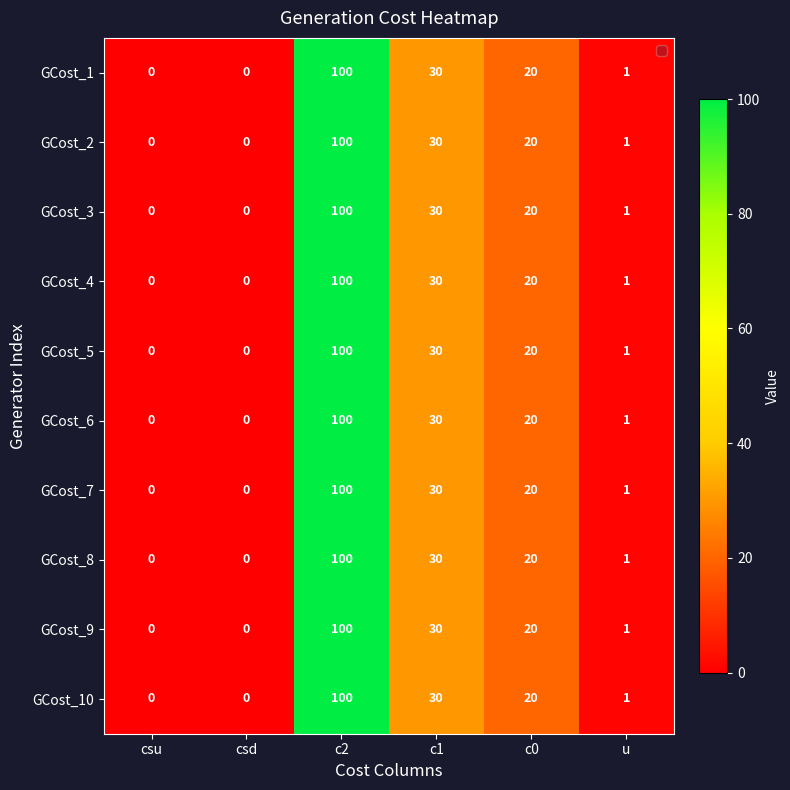

At how many categories does at least one series exceed 9?

3